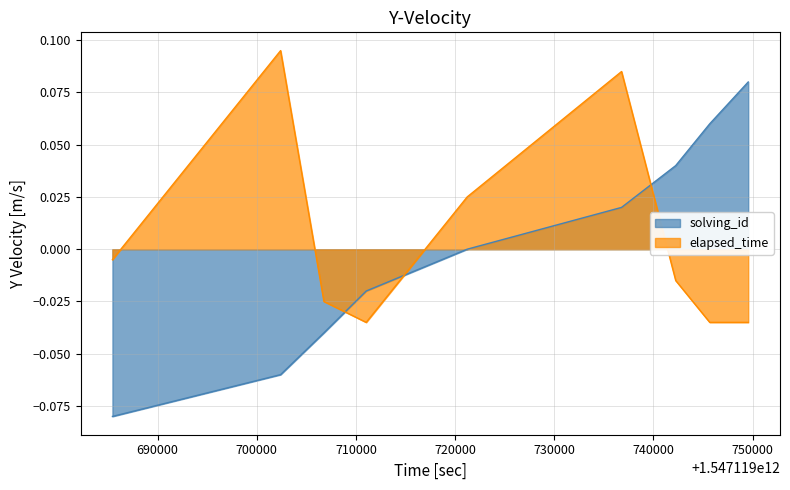

What is the difference between the maximum and minimum values in the solving_id series?

0.2